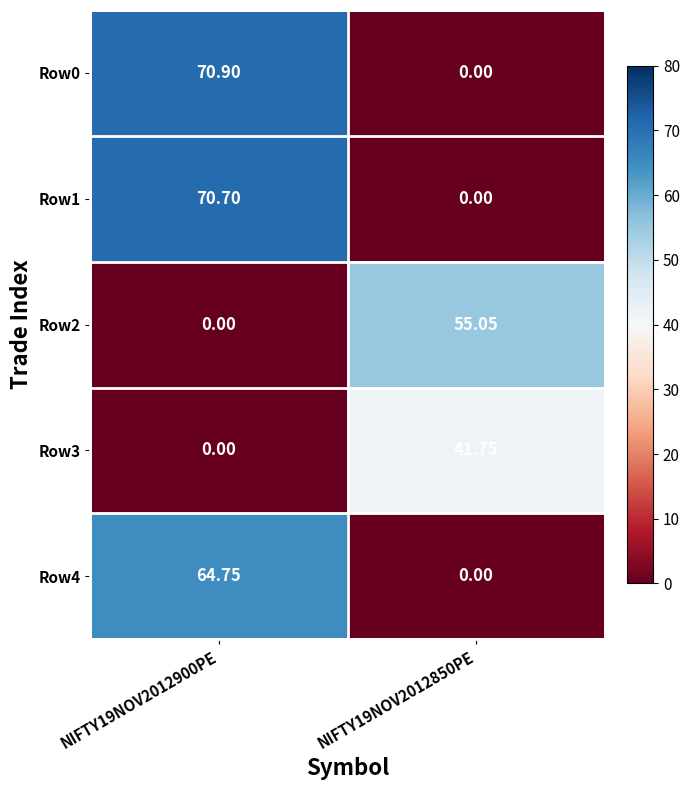

Reading left to right, extract all data points from this chart.

Row0: NIFTY19NOV2012900PE=70.9	NIFTY19NOV2012850PE=0.0
Row1: NIFTY19NOV2012900PE=70.7	NIFTY19NOV2012850PE=0.0
Row2: NIFTY19NOV2012900PE=0.0	NIFTY19NOV2012850PE=55.0
Row3: NIFTY19NOV2012900PE=0.0	NIFTY19NOV2012850PE=41.8
Row4: NIFTY19NOV2012900PE=64.8	NIFTY19NOV2012850PE=0.0